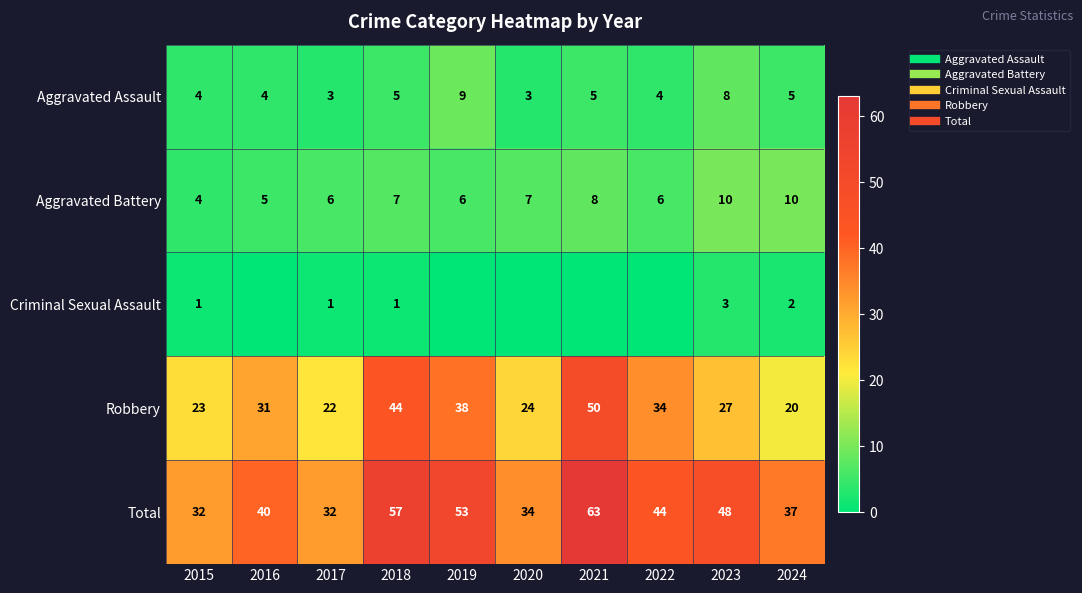

At which label does Aggravated Assault first exceed 5?

2019